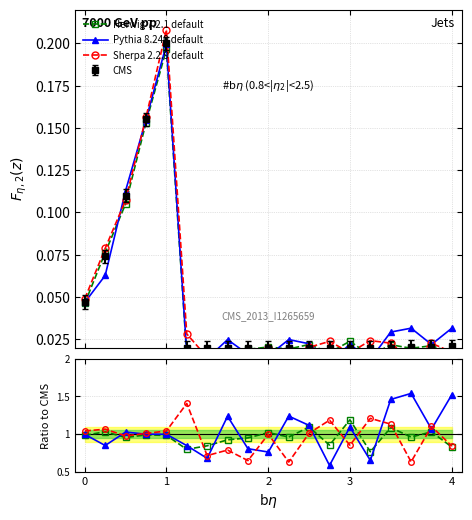

True or false: CMS has more than 0 points higher than both neighbors.

True